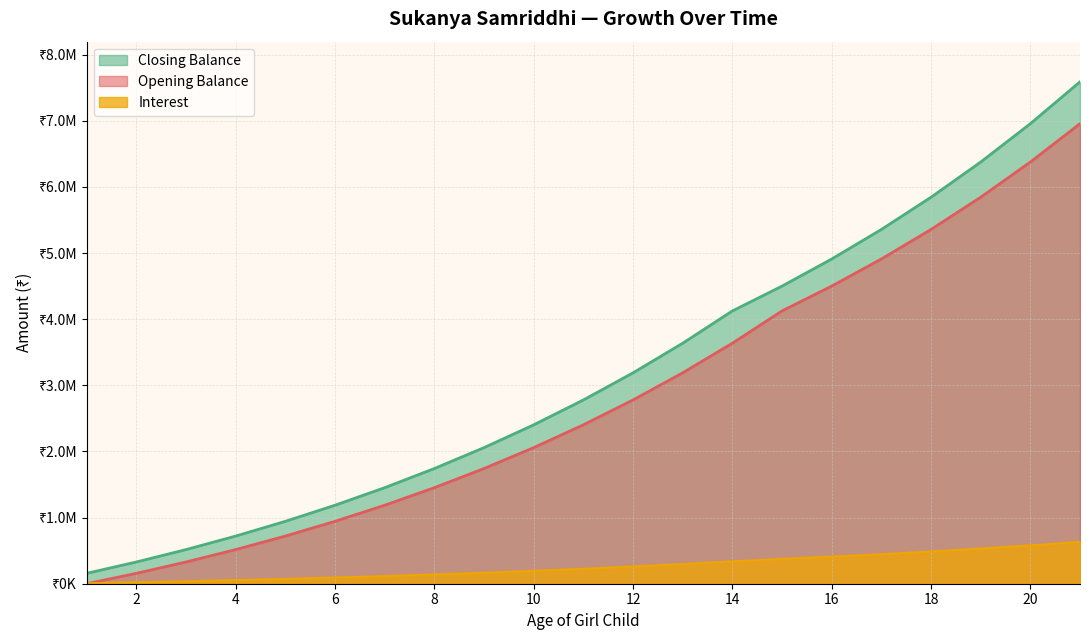

True or false: Closing Balance and Interest cross at least once.

False